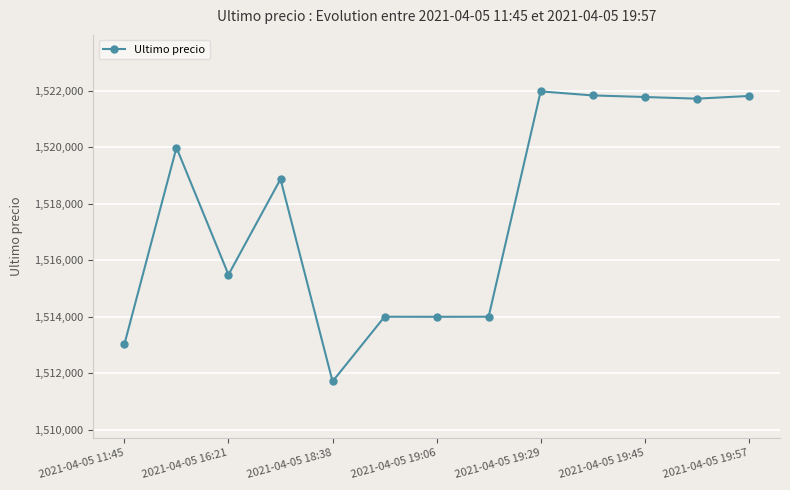

What is the average value?

1517707